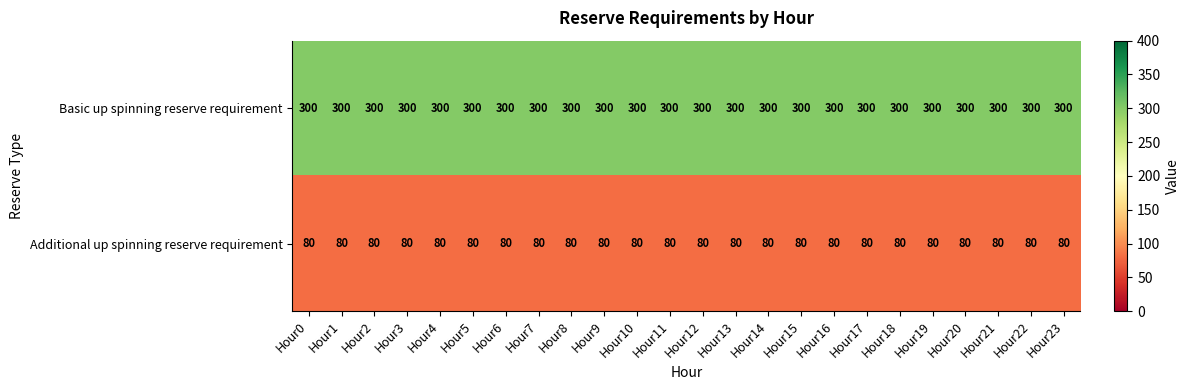

Is the value of Additional up spinning reserve requirement at Hour12 greater than the value of Basic up spinning reserve requirement at Hour15?

No